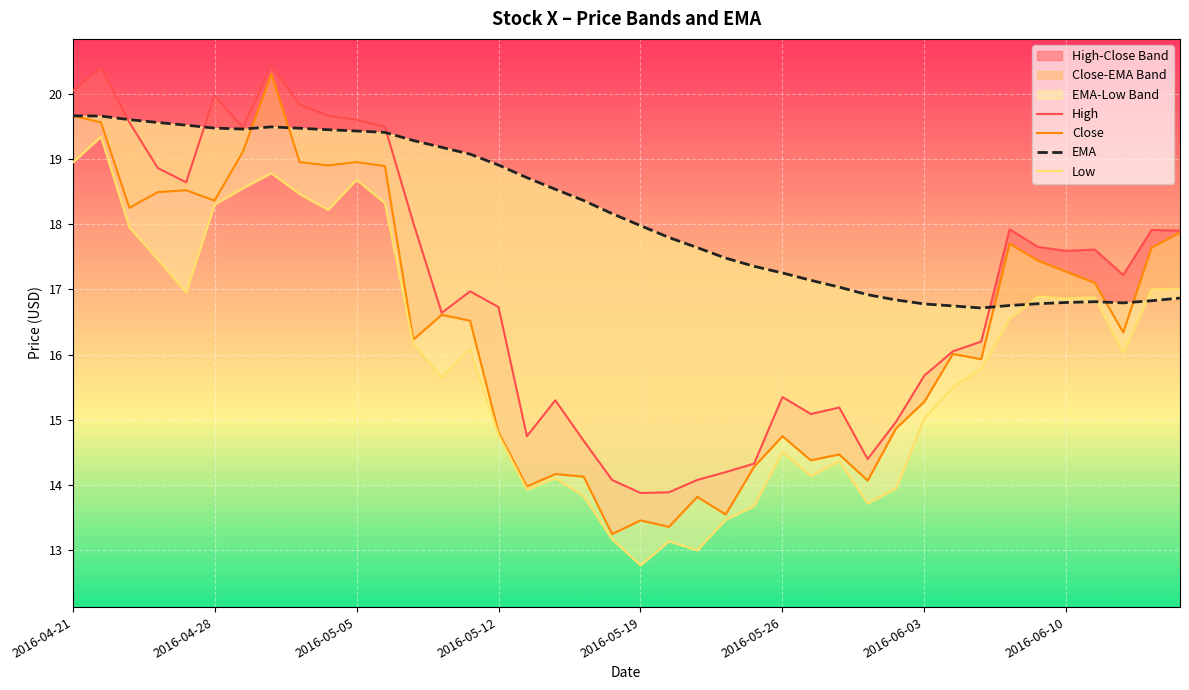

Is this an area chart (filled region under the line)?

No